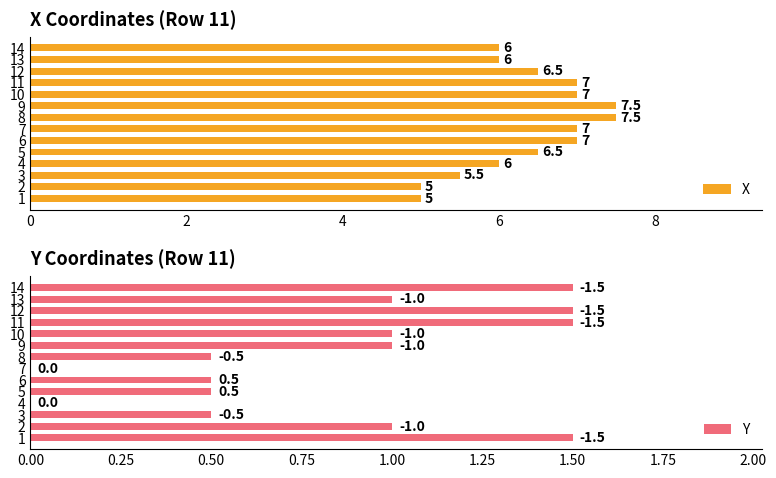

What is the lowest value of the X series?

5.0